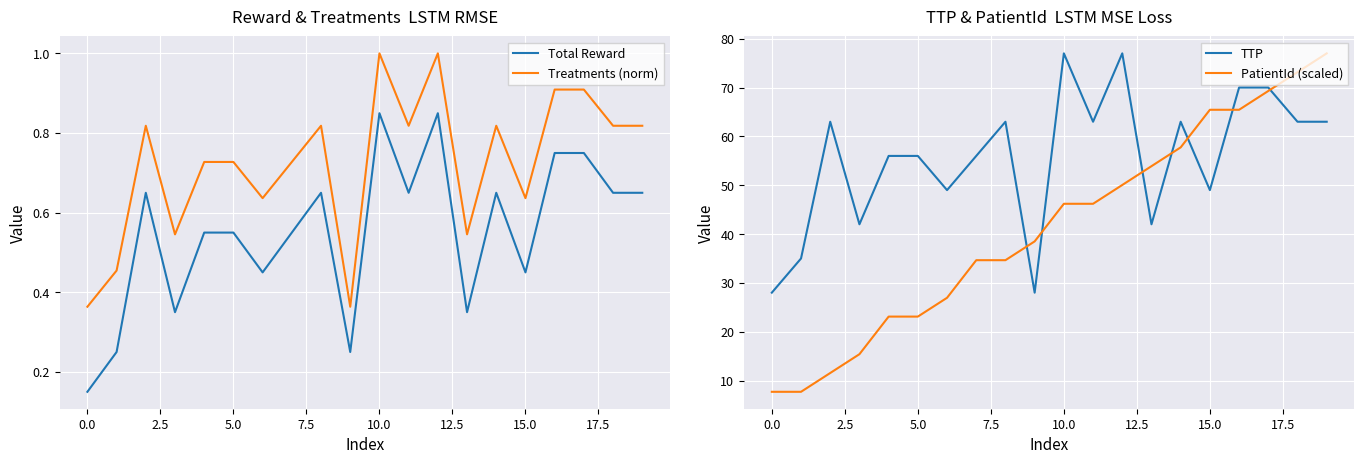

The Treatments (norm) series shows 1.6 at 10.0. True or false?

False